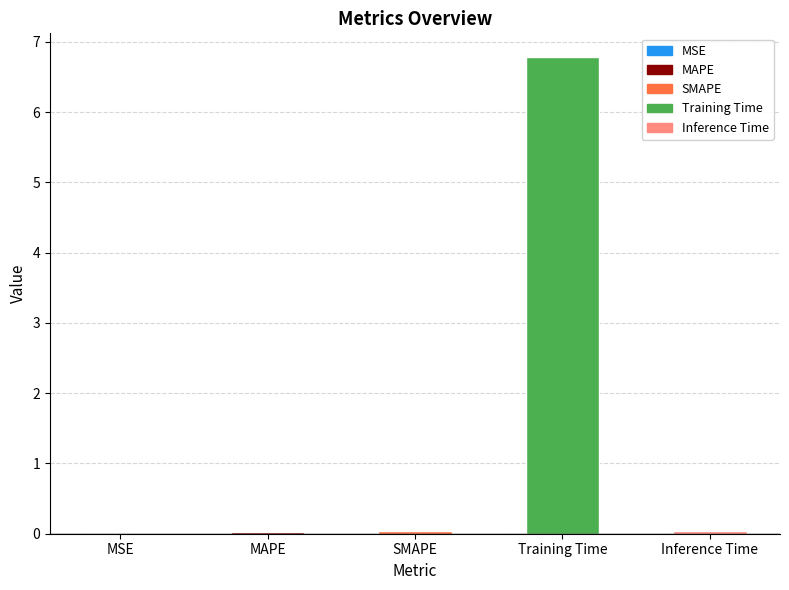

What is the sum of all values?

6.9